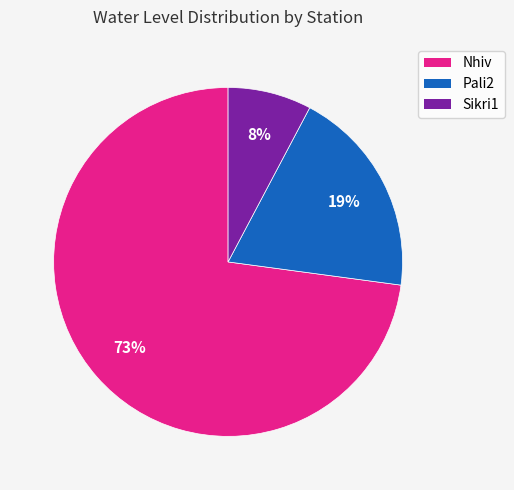

Which category has the biggest portion of the pie?

Nhiv